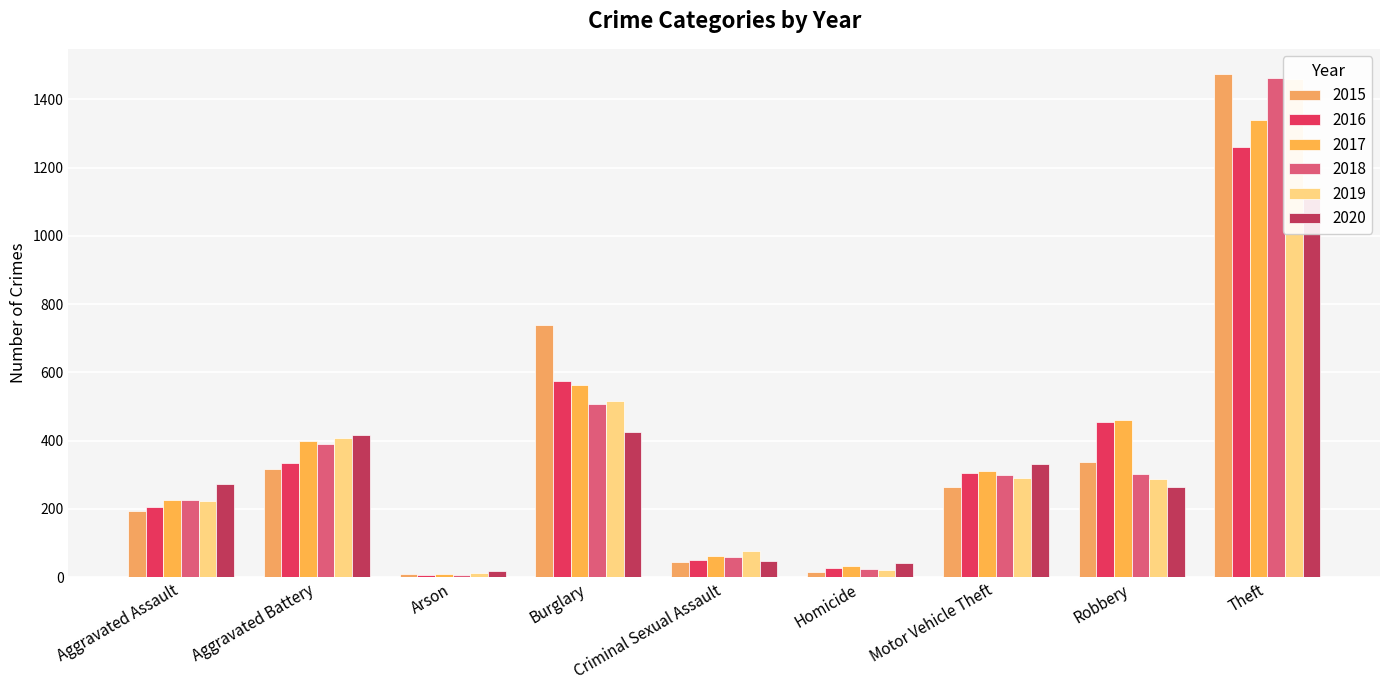

Is it true that 2020 equals 48 at Criminal Sexual Assault?

True